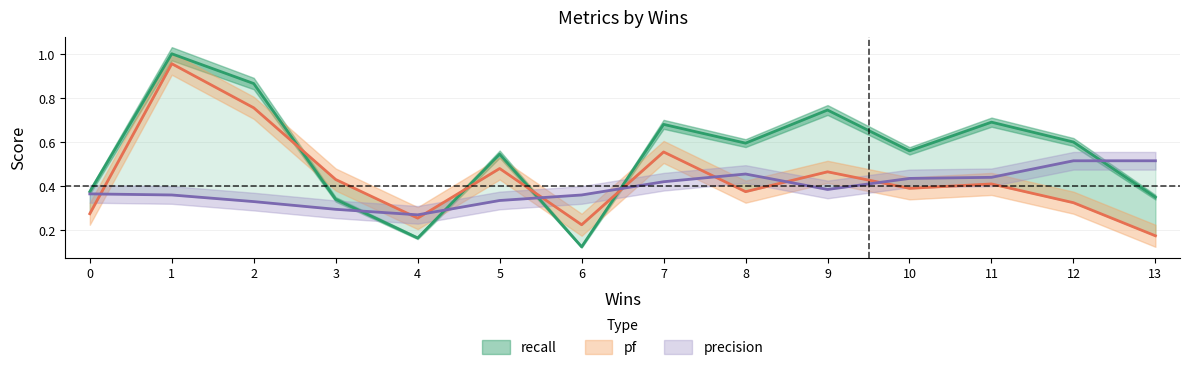

True or false: pf has more than 0 interior local peaks.

True